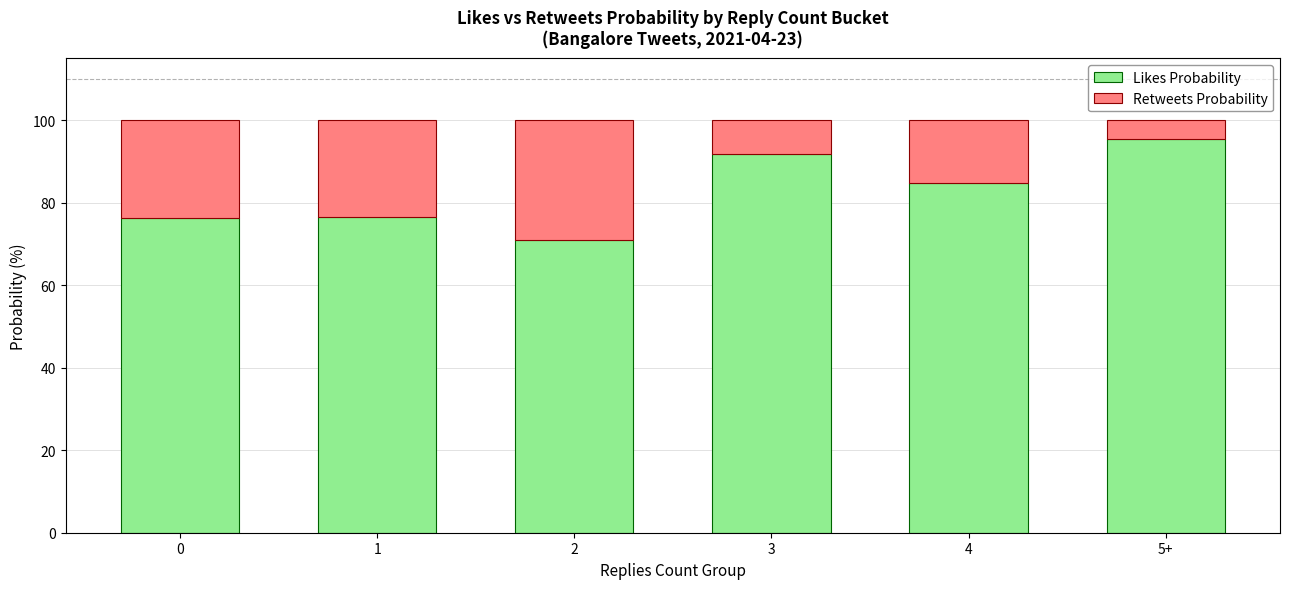

The Likes Probability series shows 84.7 at 4. True or false?

True